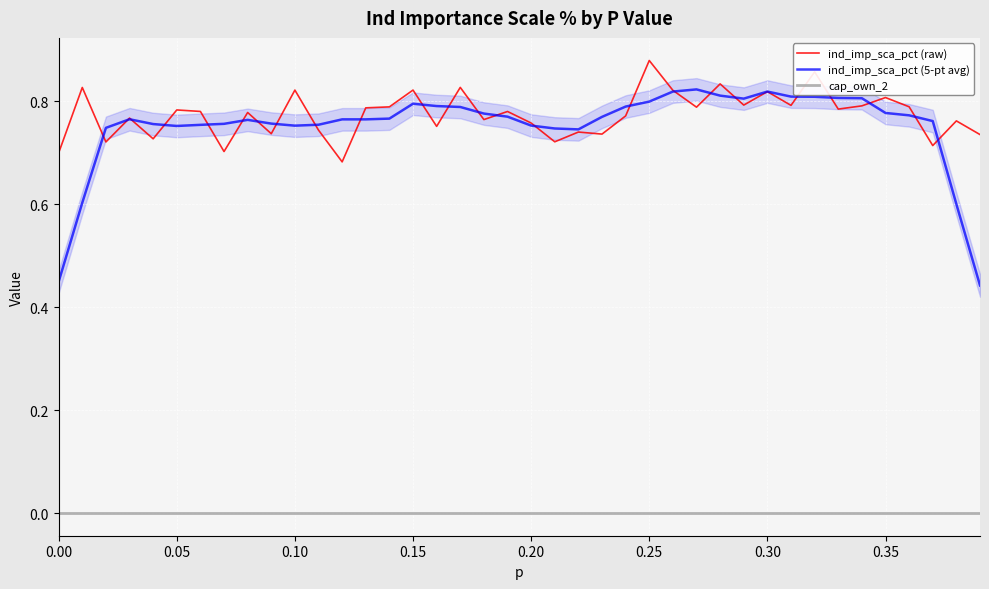

Is it true that cap_own_2 equals 0.0 at 0.00?

True